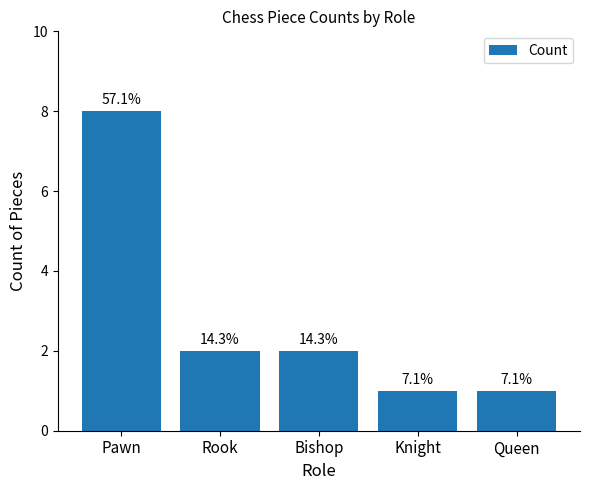

What is the value of the 5th bar from the left?

1